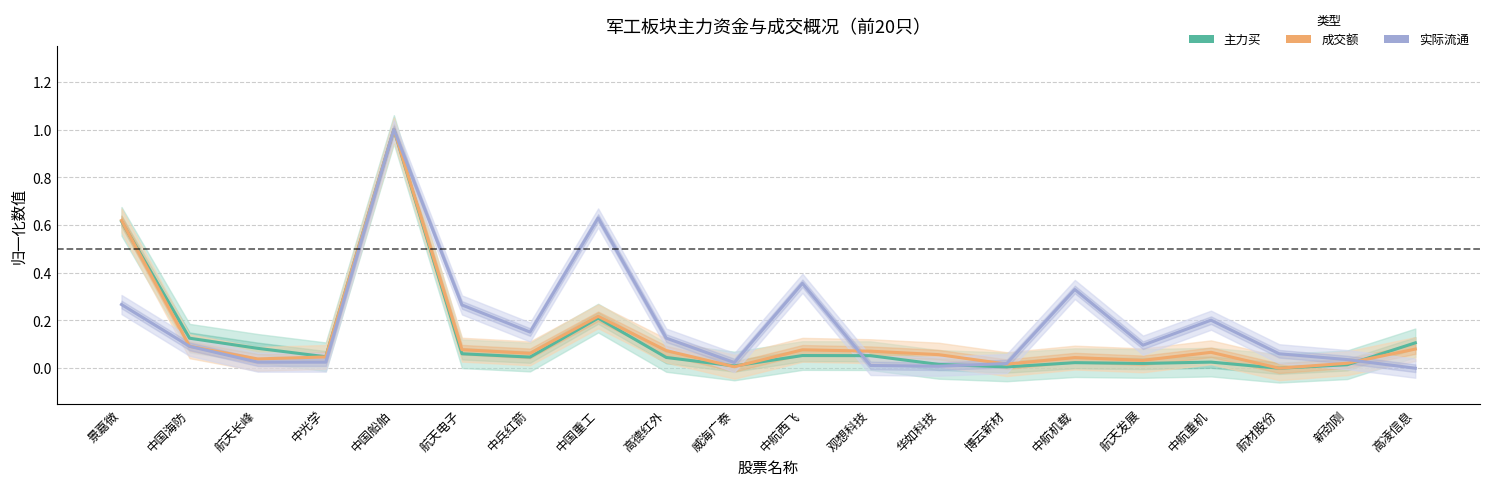

Which series has the largest total across all categories?

实际流通（归一化）